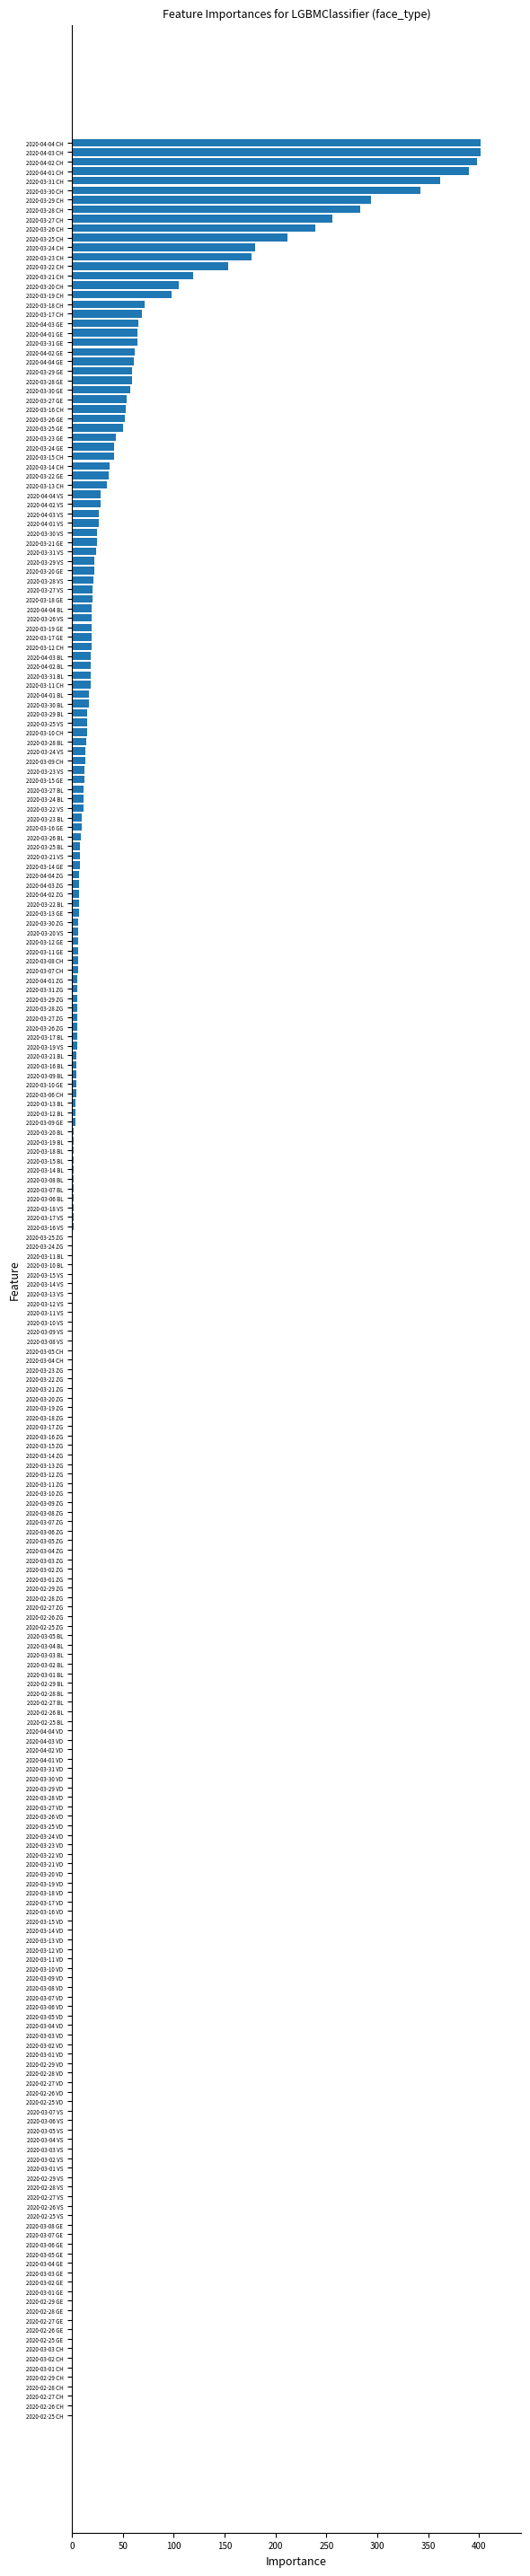

Which has a higher value, 2020-03-11 CH or 2020-04-04 VS?

2020-04-04 VS